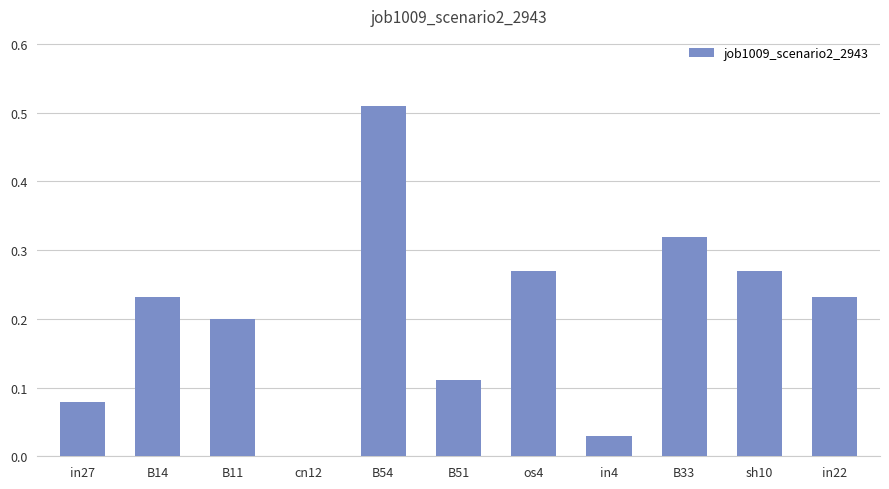

What is the change in value from in27 to B11?

+0.1